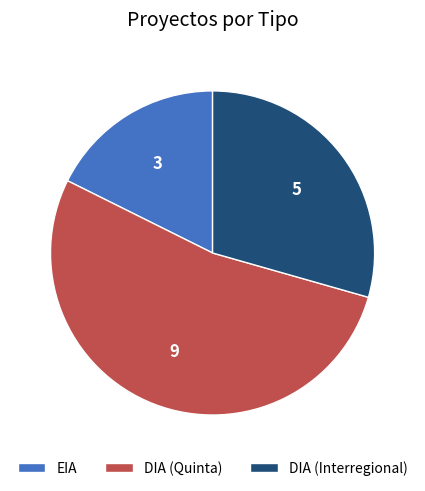

What is the ratio of the value at DIA (Interregional) to the value at DIA (Quinta)?

0.6